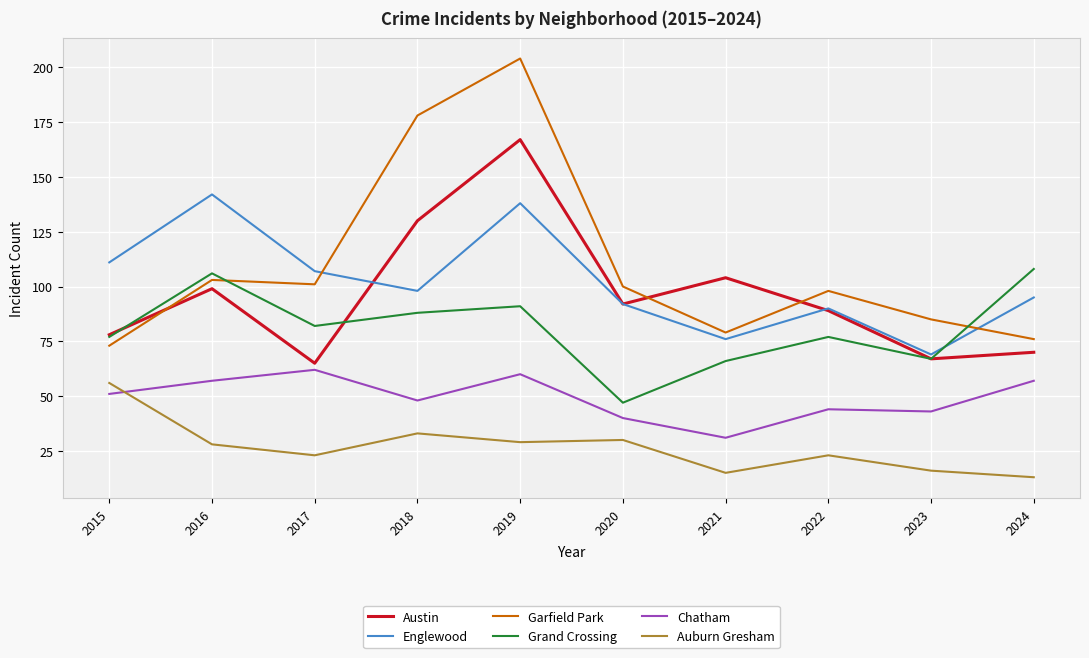

What is the difference between the second highest and second lowest values in the Chatham series?

20